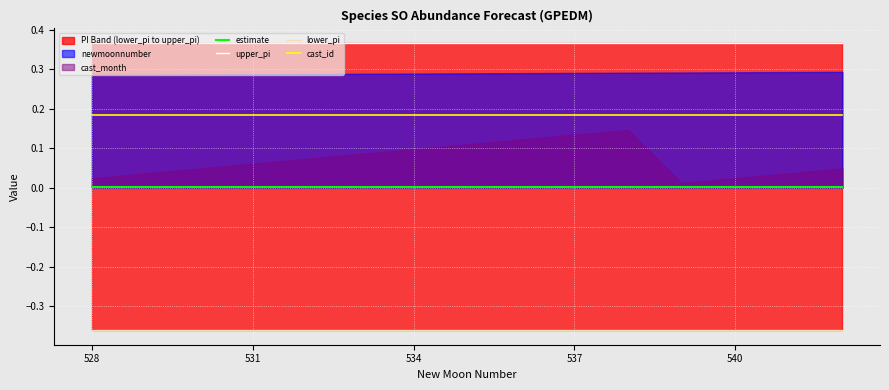

The value of estimate at 528 is 0.0. True or false?

True